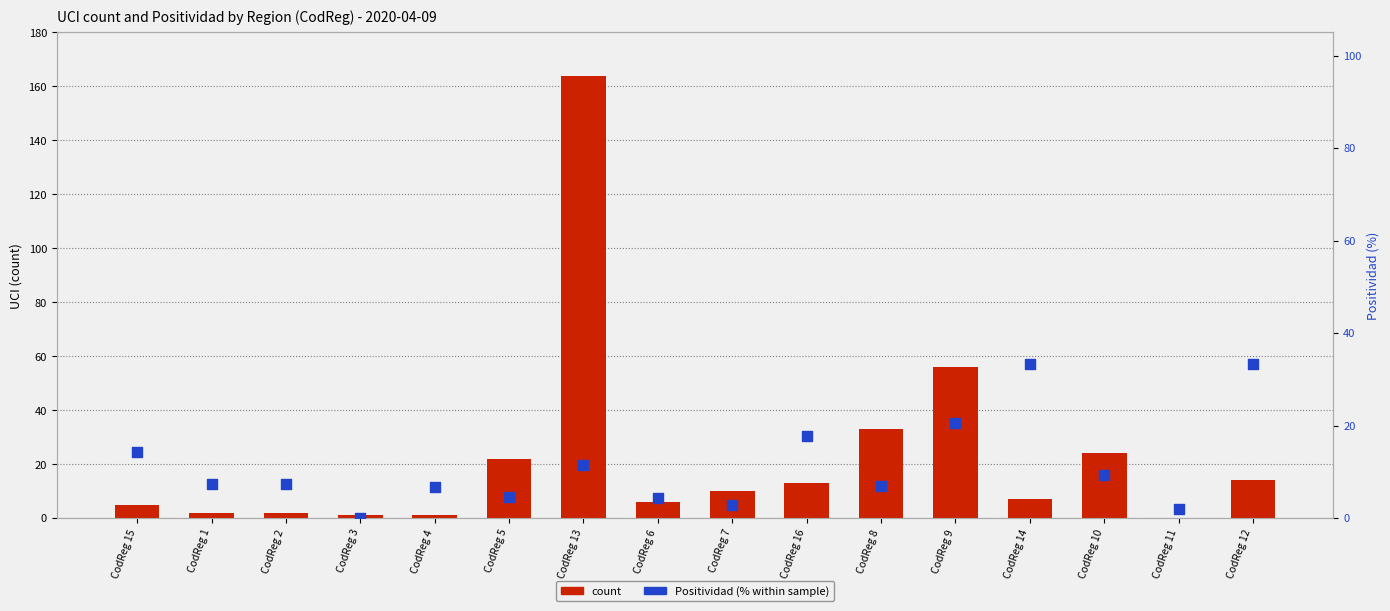

At how many categories does at least one series exceed 134?

1